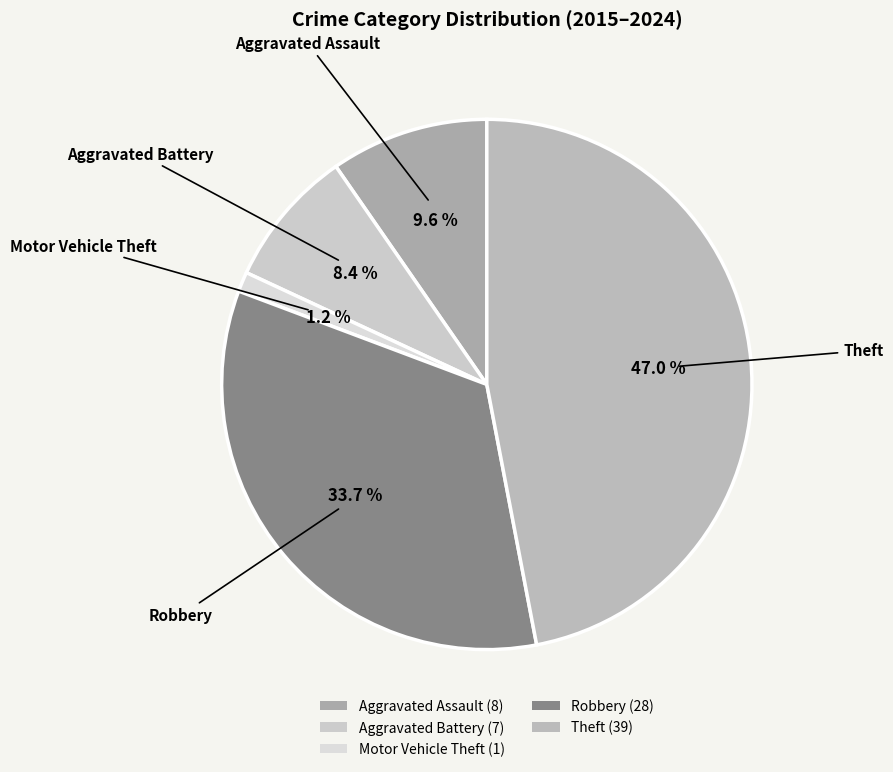

How many segments does this pie chart have?

5